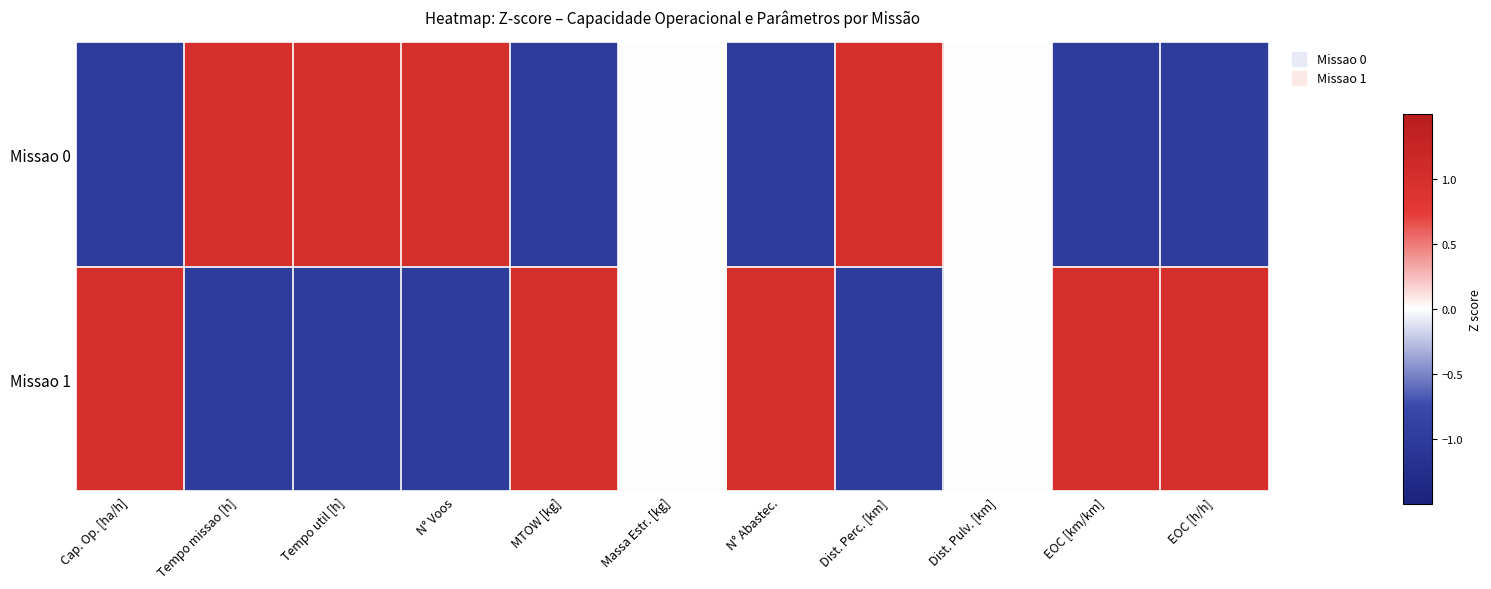

Reading right to left, what are all the values shown in this chart?

Missao 0: EOC [h/h]=-1.0	EOC [km/km]=-1.0	Dist. Pulv. [km]=0.0	Dist. Perc. [km]=1.0	N° Abastec.=-1.0	Massa Estr. [kg]=0.0	MTOW [kg]=-1.0	N° Voos=1.0	Tempo util [h]=1.0	Tempo missao [h]=1.0	Cap. Op. [ha/h]=-1.0
Missao 1: EOC [h/h]=1.0	EOC [km/km]=1.0	Dist. Pulv. [km]=0.0	Dist. Perc. [km]=-1.0	N° Abastec.=1.0	Massa Estr. [kg]=0.0	MTOW [kg]=1.0	N° Voos=-1.0	Tempo util [h]=-1.0	Tempo missao [h]=-1.0	Cap. Op. [ha/h]=1.0